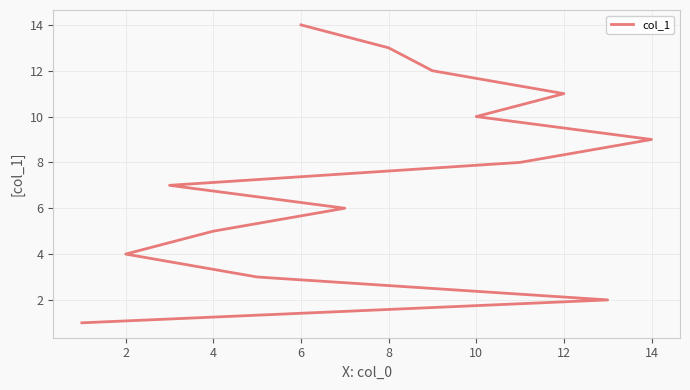

What is the sum of all values?

105